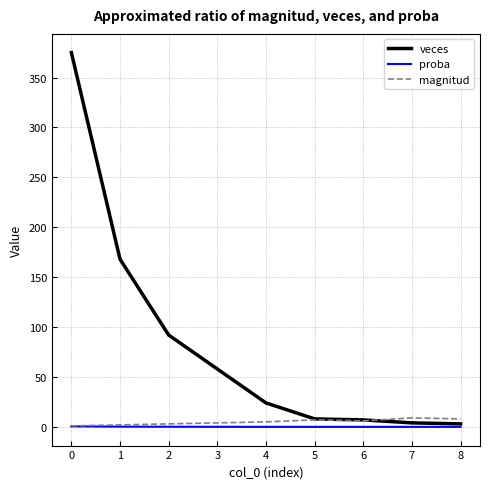

Which series has the widest spread of values?

veces